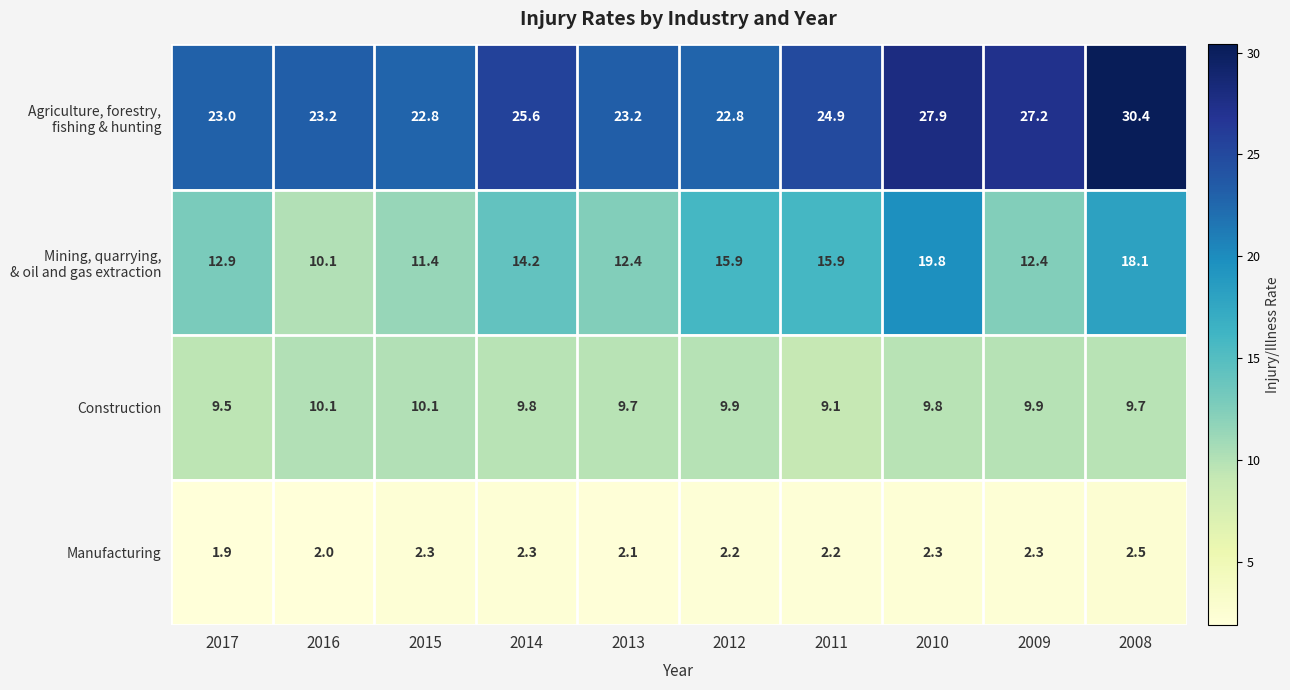

What is the sum of the Manufacturing values at 2014 and 2010?

4.6